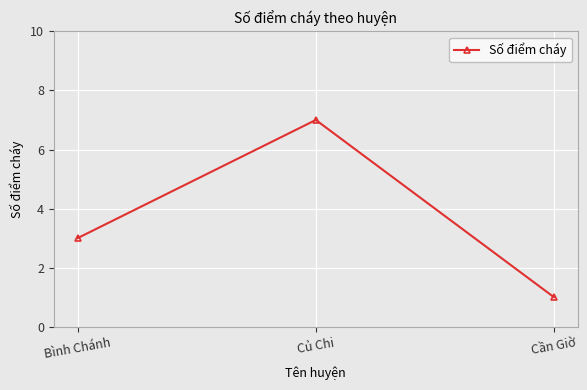

What is the minimum value shown in the chart?

1